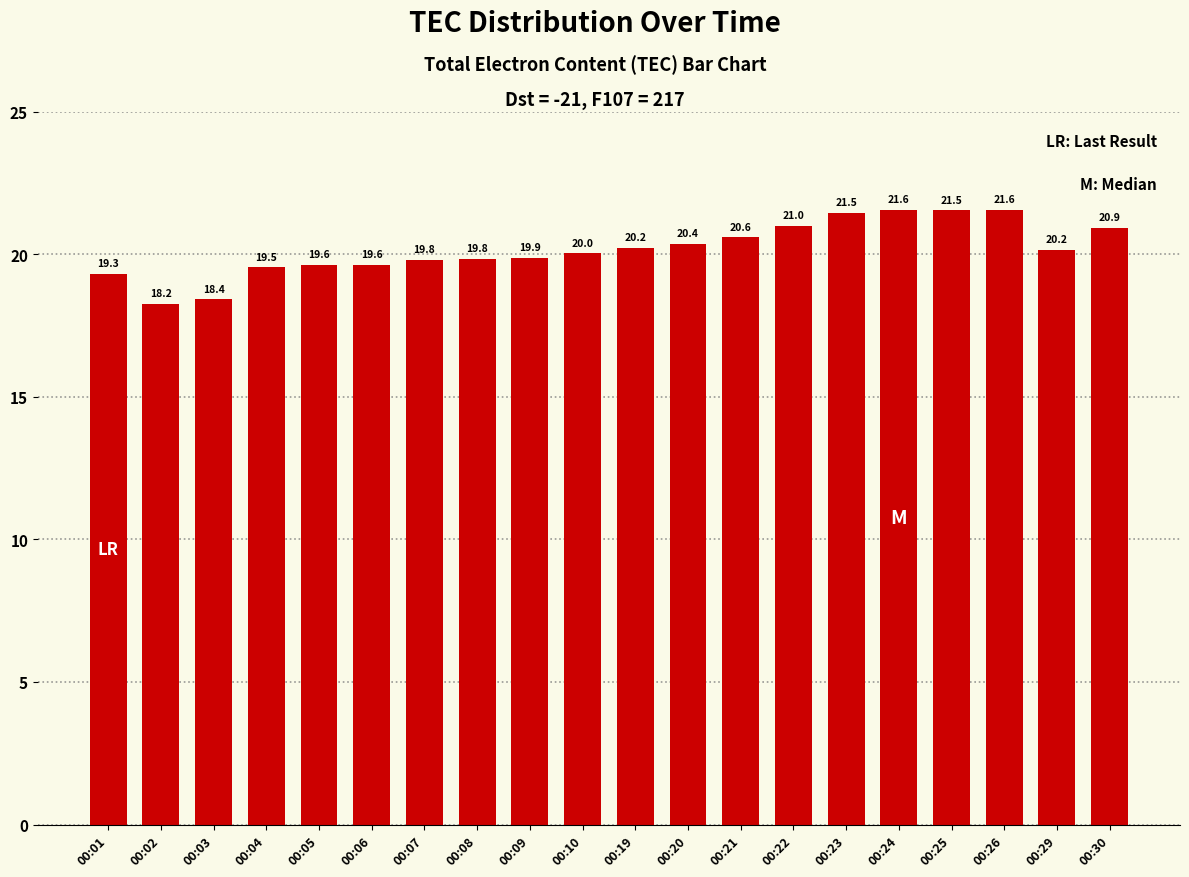

What is the value of the 1st bar from the left?

19.3